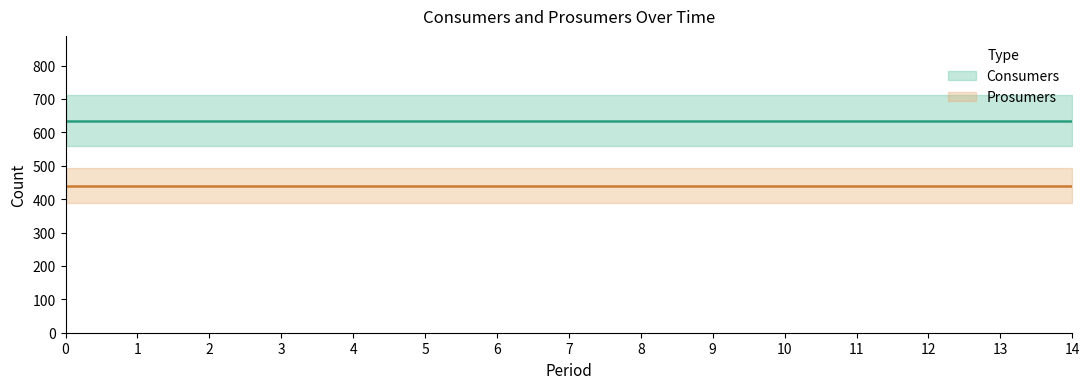

Reading left to right, what are all the values shown in this chart?

Consumers: 635	635	635	635	635	635	635	635	635	635	635	635	635	635	635
Prosumers: 440	440	440	440	440	440	440	440	440	440	440	440	440	440	440